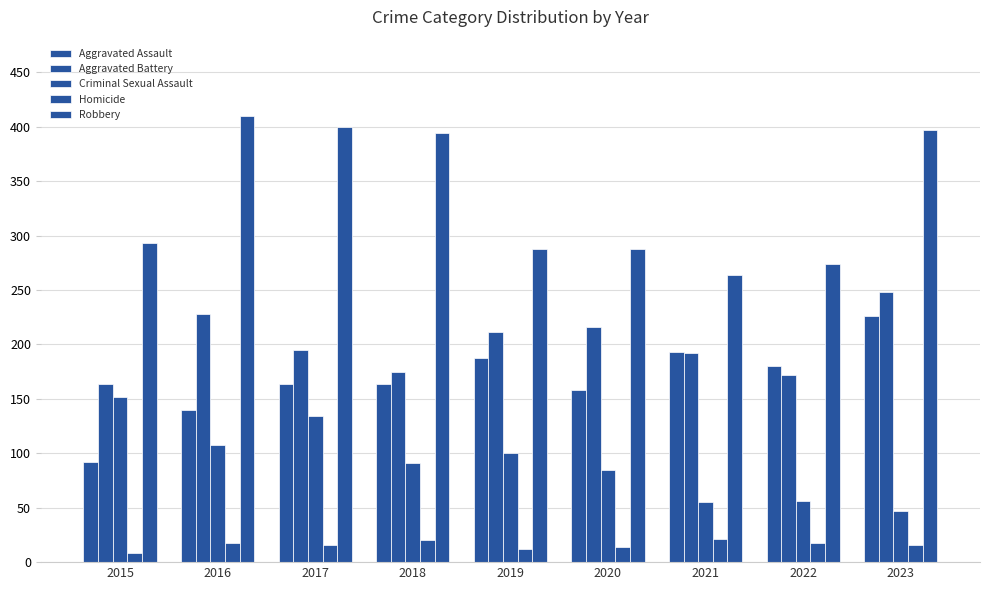

Count the number of categories in the chart.

9